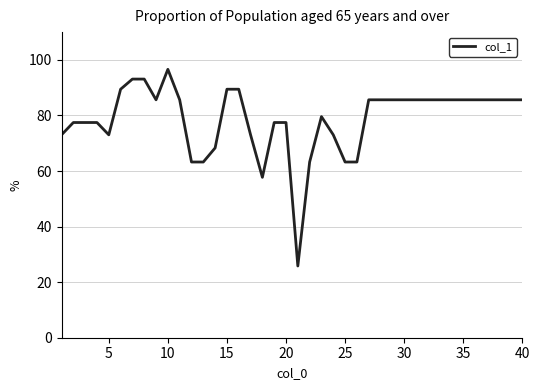

What is the difference between the maximum and minimum values?

70.8